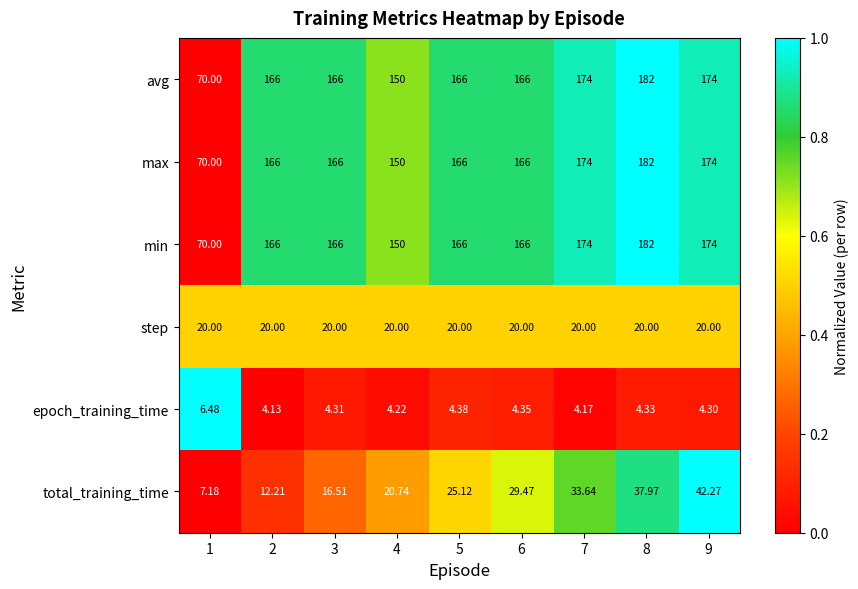

Is the value of step at 9 greater than the value of total_training_time at 3?

Yes